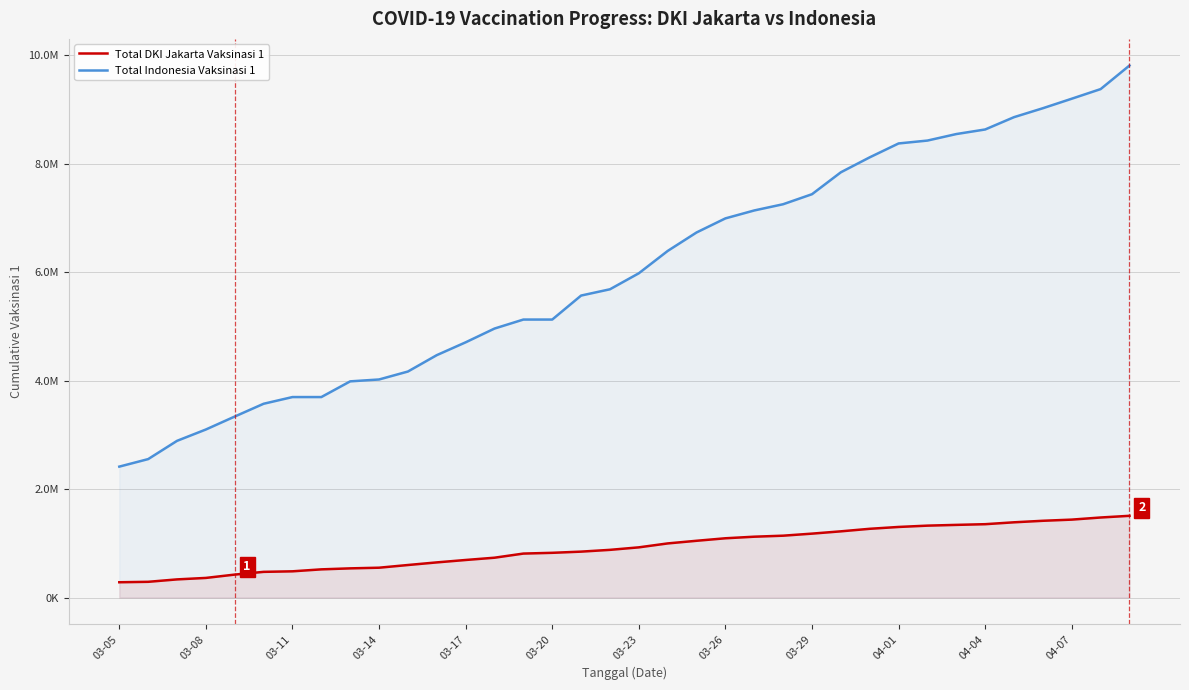

What is the total value across all series at 34?

10849279